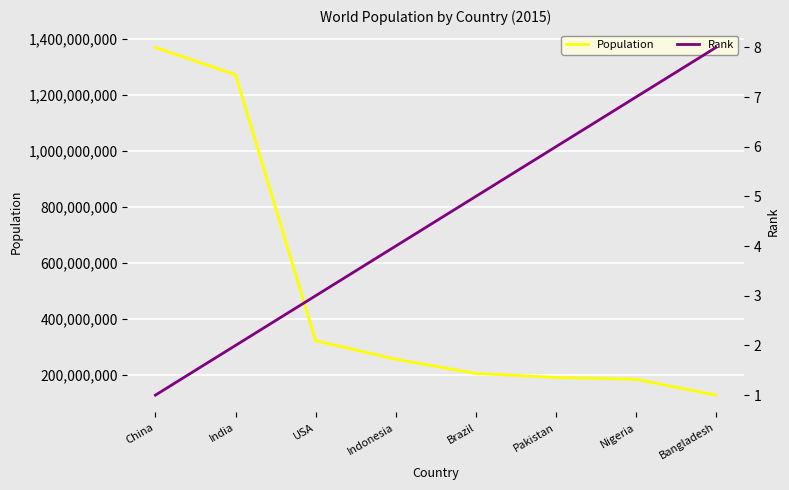

What is the difference between the highest and lowest values at India?

1273139998